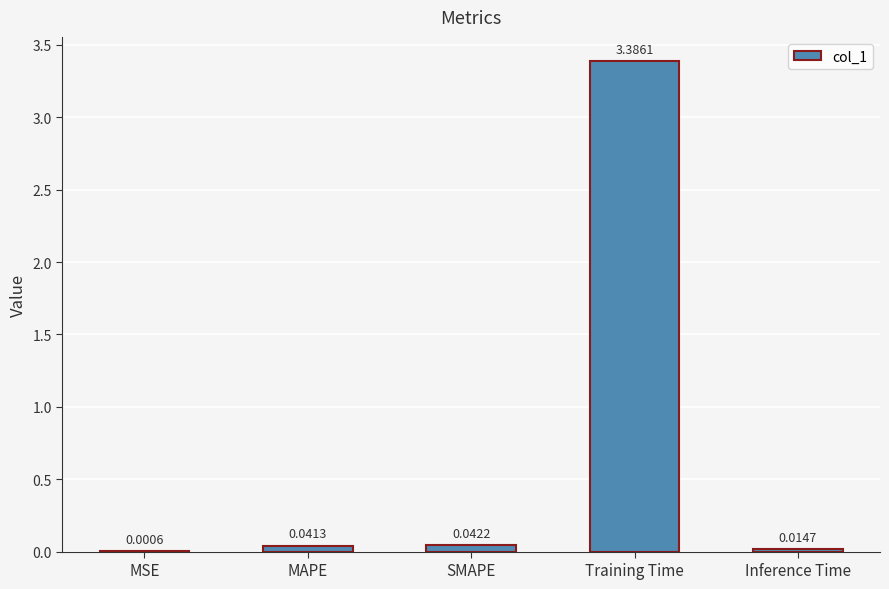

Between MAPE and Inference Time, which is larger?

MAPE